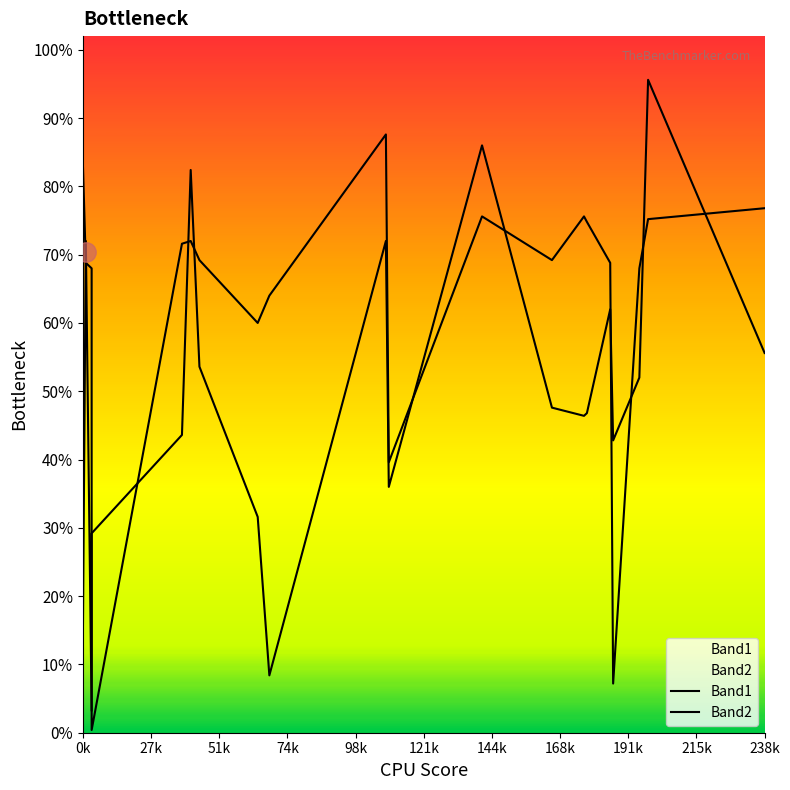

What are all the series names shown in the legend?

Band1, Band2